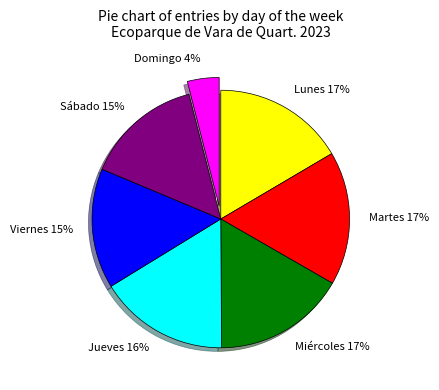

Is the sum of Lunes and Martes greater than half?

No